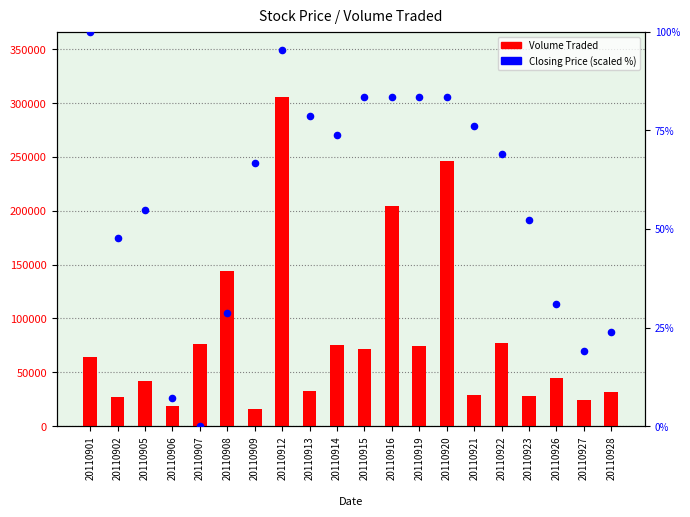

Which series has the largest total across all categories?

Volume Traded